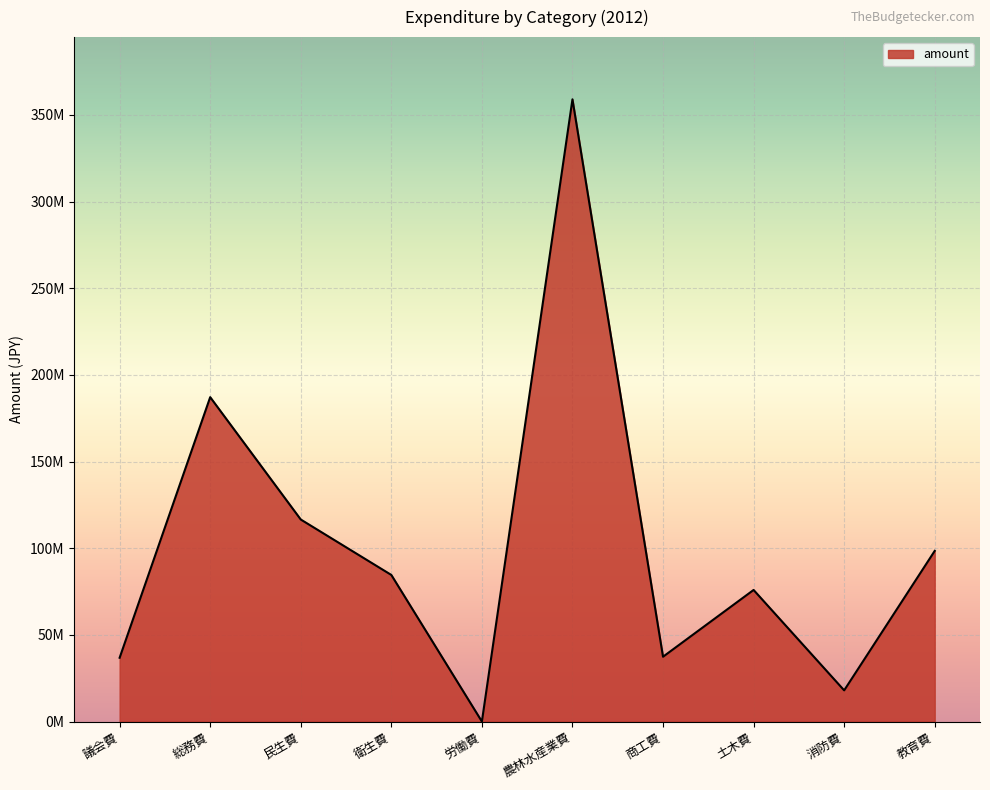

Which category has the lowest value across all series?

労働費